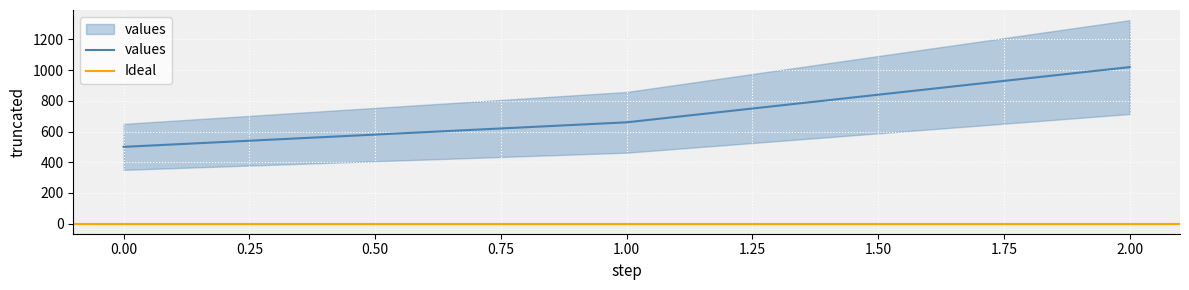

What is the value of the 2nd point from the left?

660